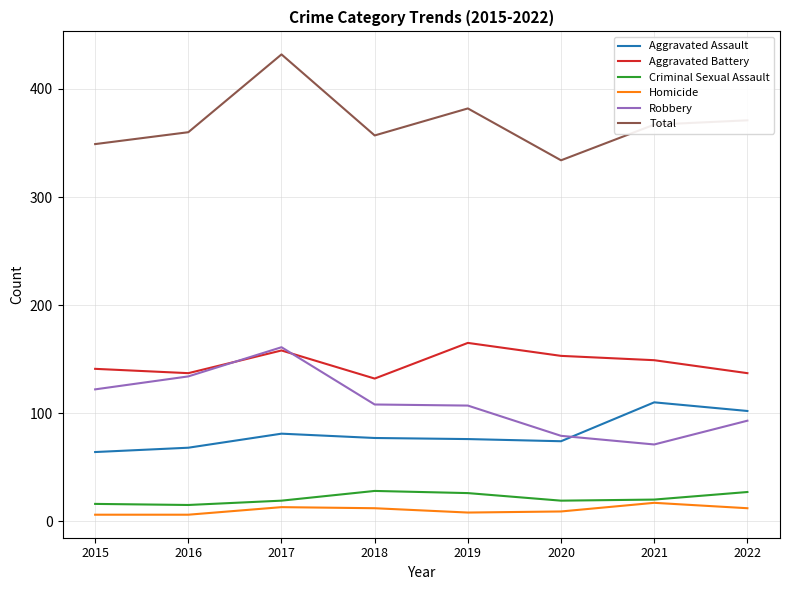

Rank the series by their maximum value, from lowest to highest.

Homicide, Criminal Sexual Assault, Aggravated Assault, Robbery, Aggravated Battery, Total